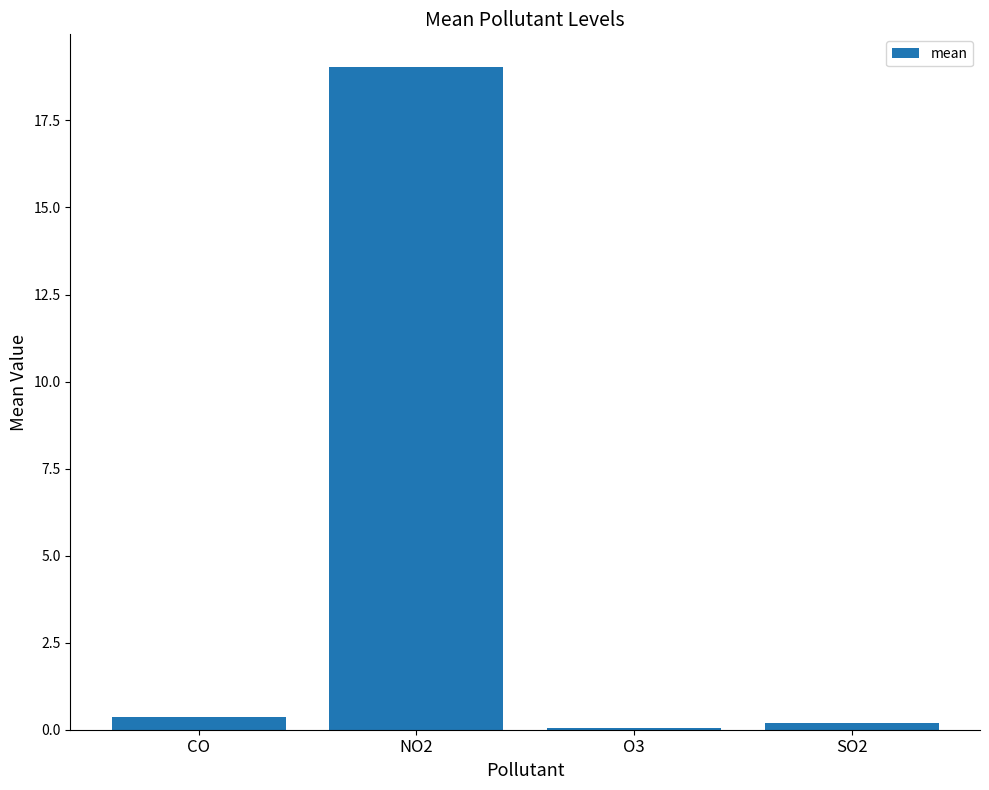

The chart shows a value of 19.0 at NO2. True or false?

True